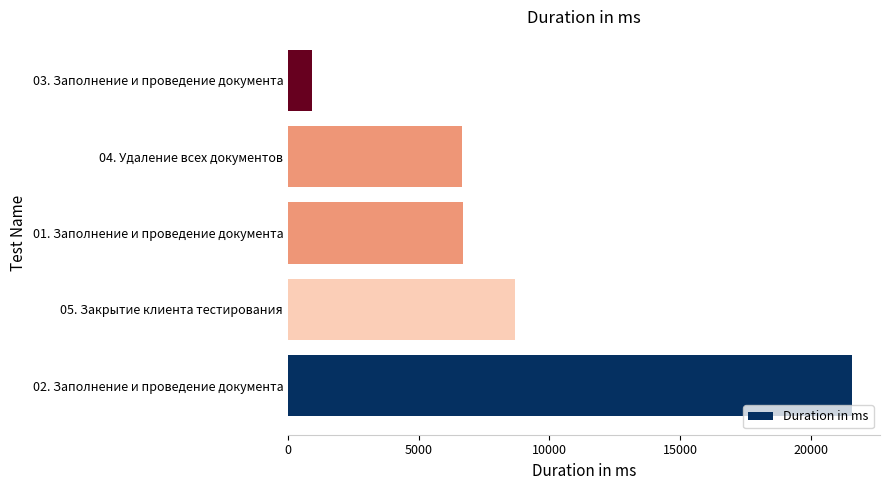

Is it true that the value at 04. Удаление всех документов is 6658?

True